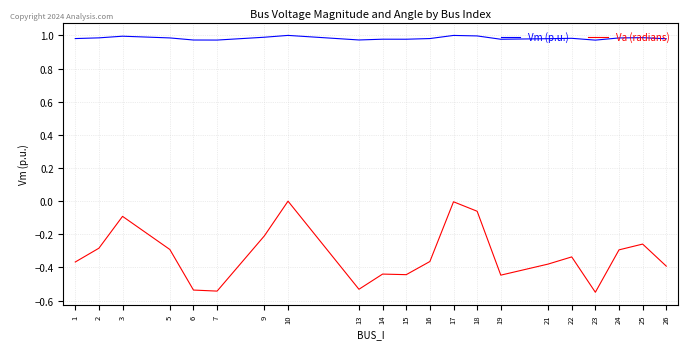

What is the sum of the Vm (p.u.) values at 2 and 22?

2.0